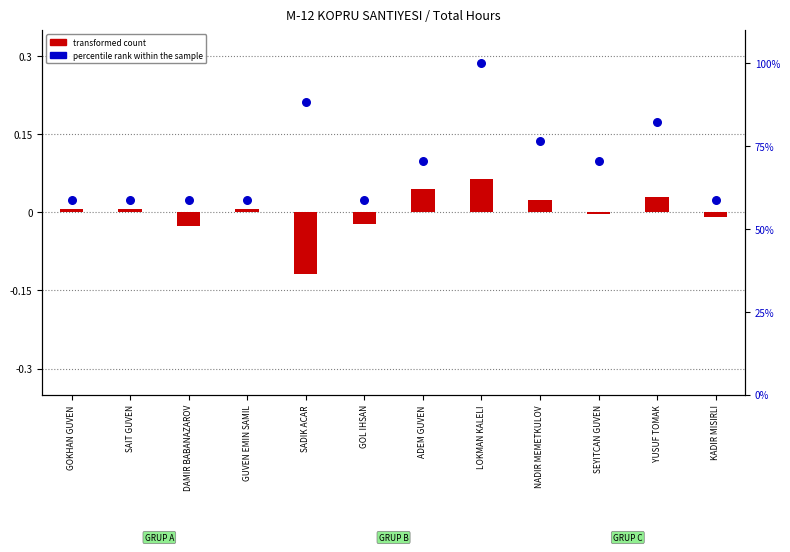

At which category is the sum across all series the highest?

LOKMAN KALELI